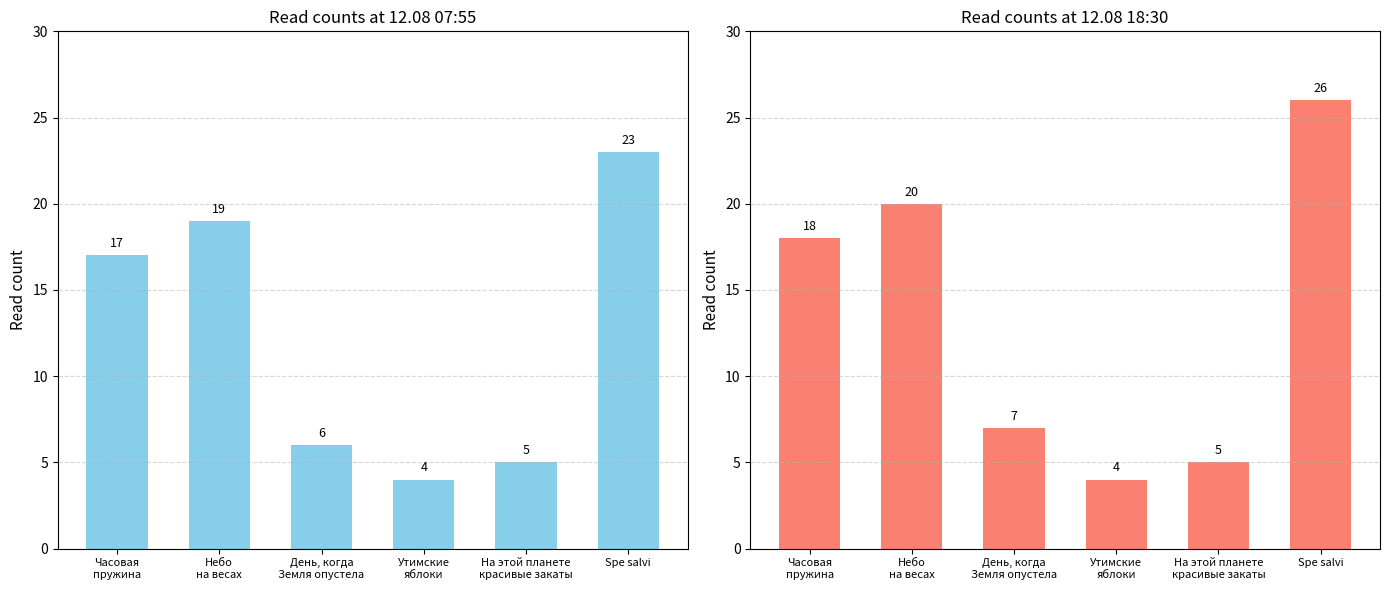

What is the difference between the 12.08 18:30 values at День, когда
Земля опустела and Утимские
яблоки?

3